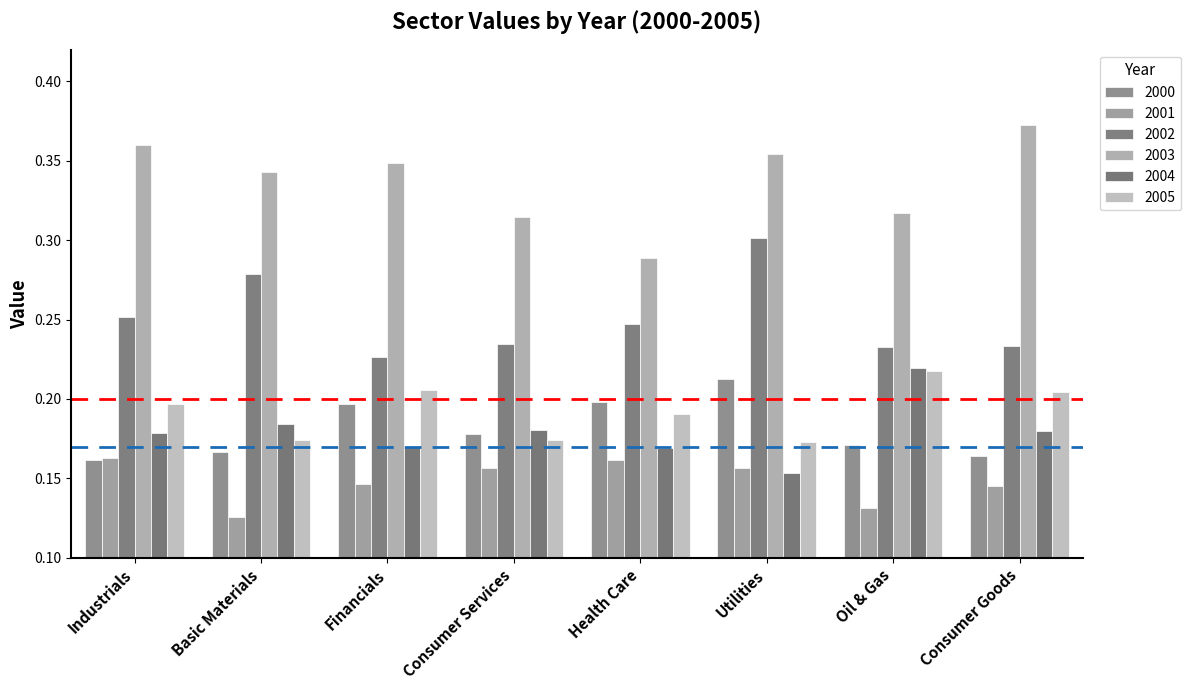

At how many categories does at least one series exceed 0?

8